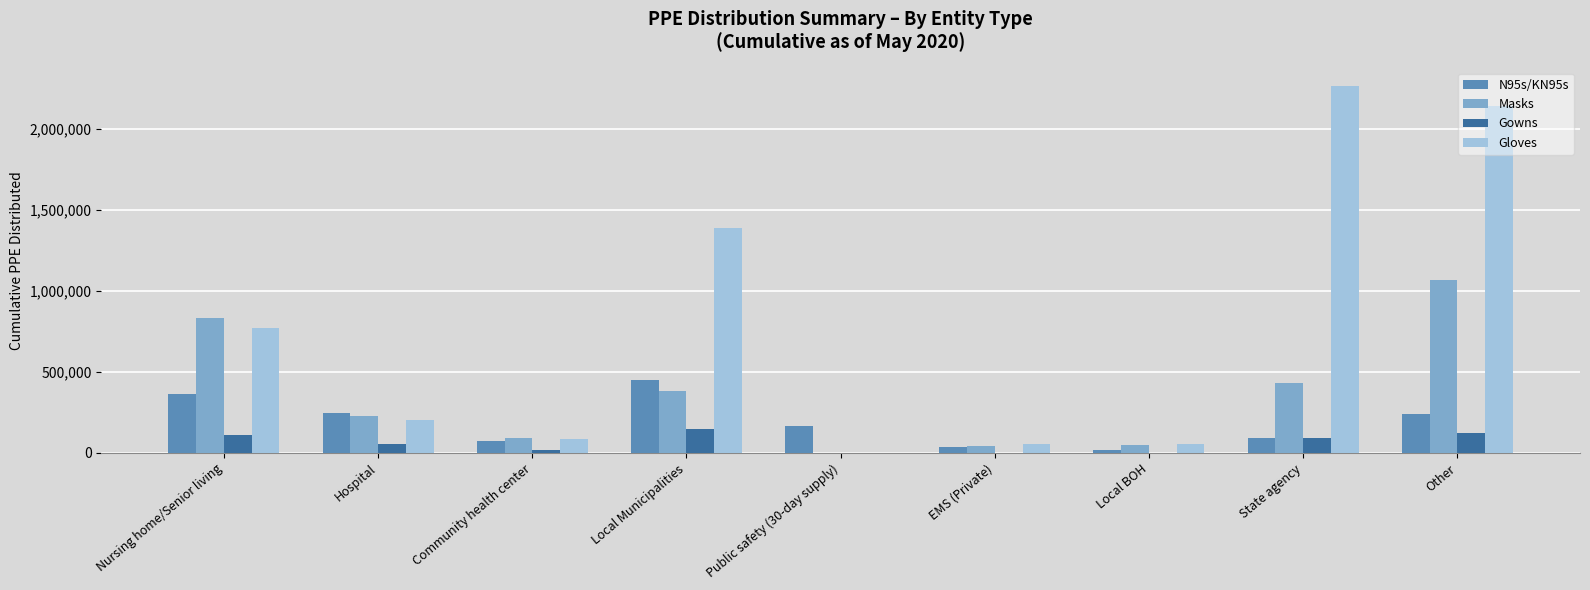

The value of Gowns at Public safety (30-day supply) is 101187. True or false?

False